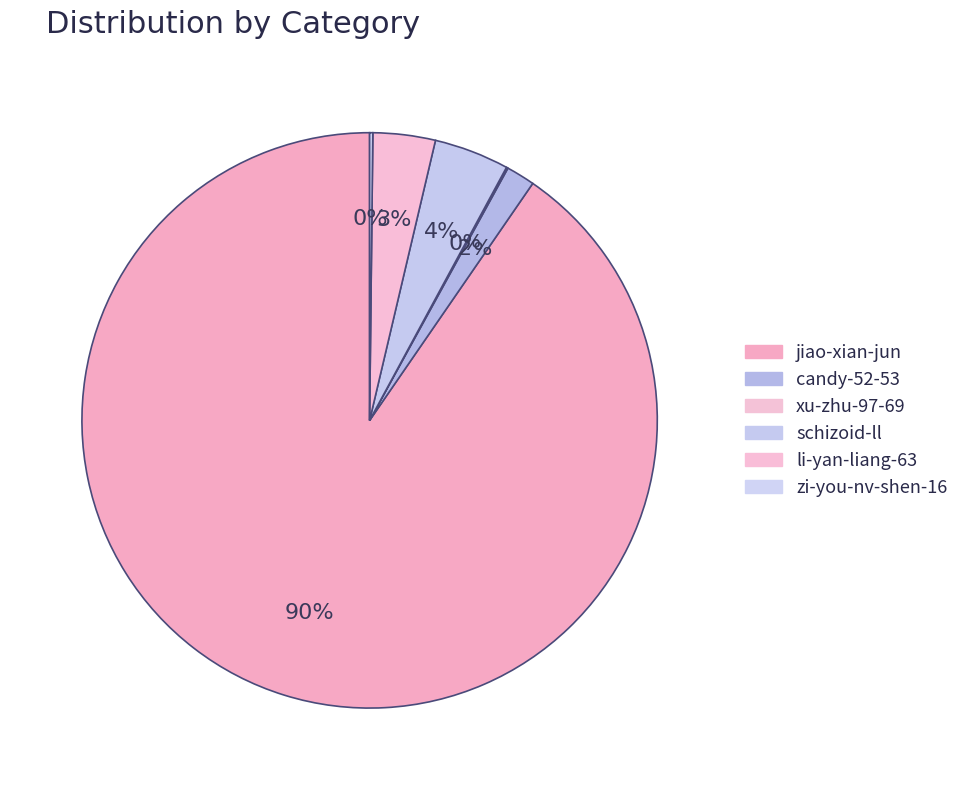

Do jiao-xian-jun and xu-zhu-97-69 together represent more than half of the pie?

Yes